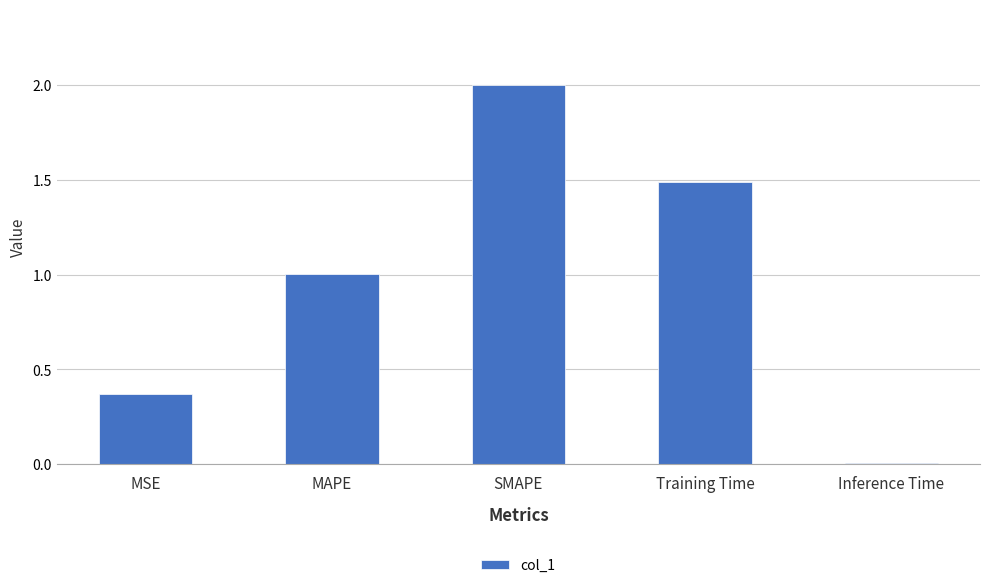

What is the approximate value at MAPE?

1.0